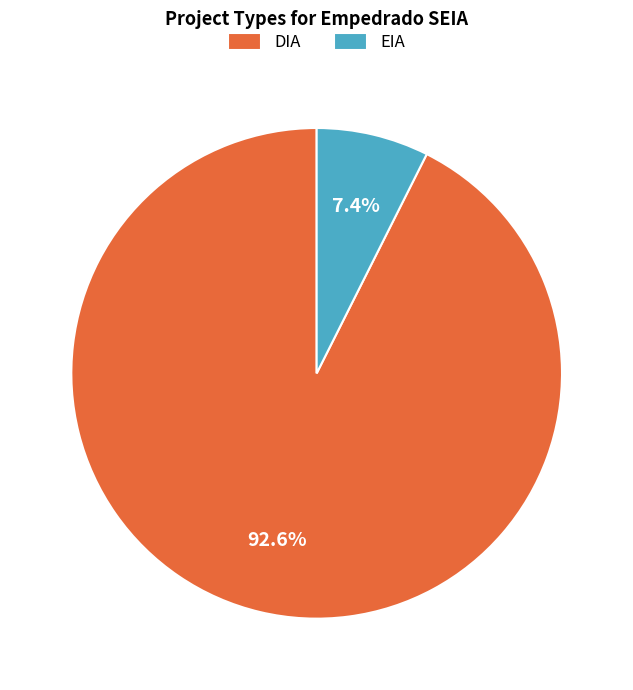

Which slice is the largest?

DIA